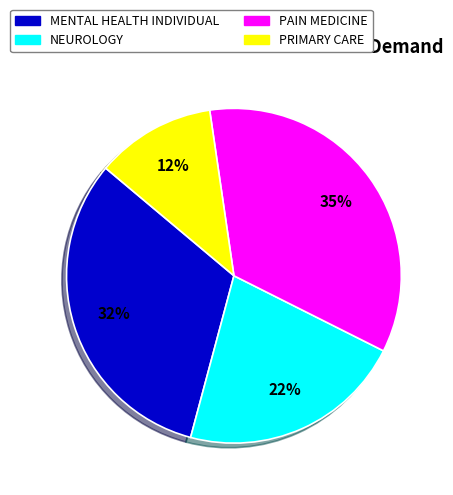

What percentage is the MENTAL HEALTH INDIVIDUAL slice, to the nearest percent?

32%